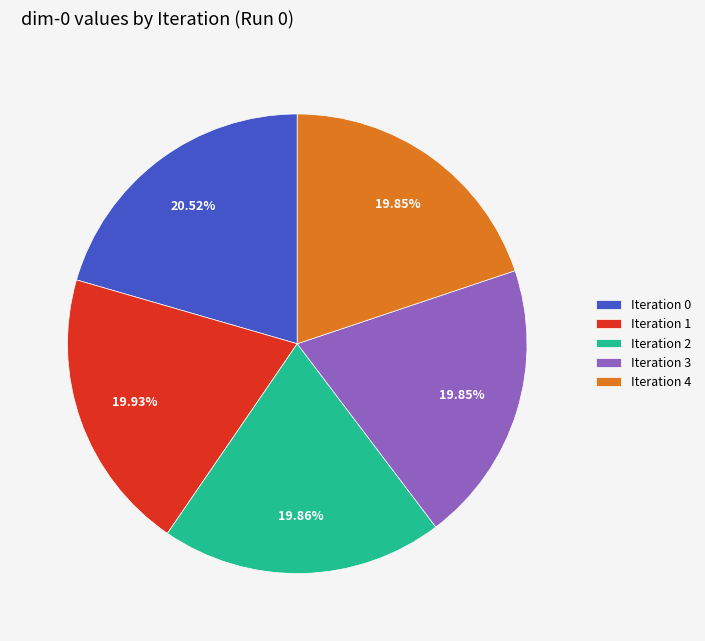

Do Iteration 2 and Iteration 4 together represent more than half of the pie?

No